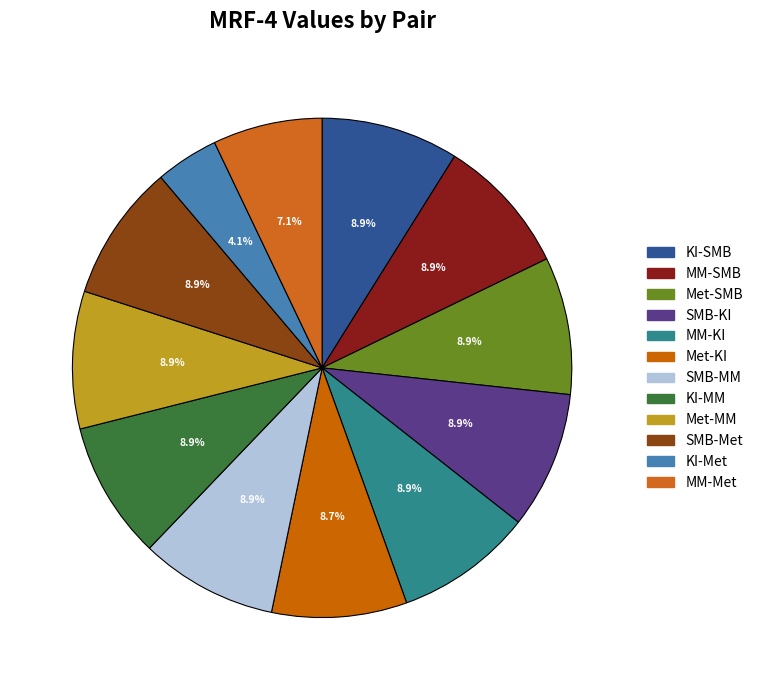

Does any single category account for the majority?

No